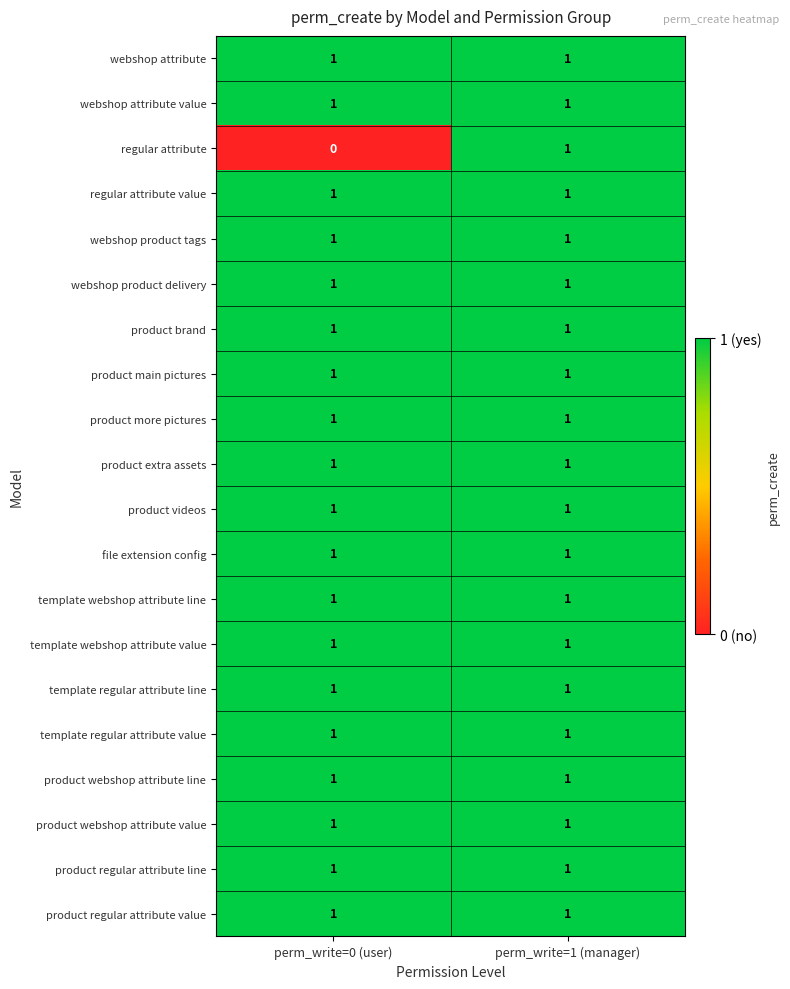

Which label corresponds to the smallest value in the chart?

perm_write=0 (user)